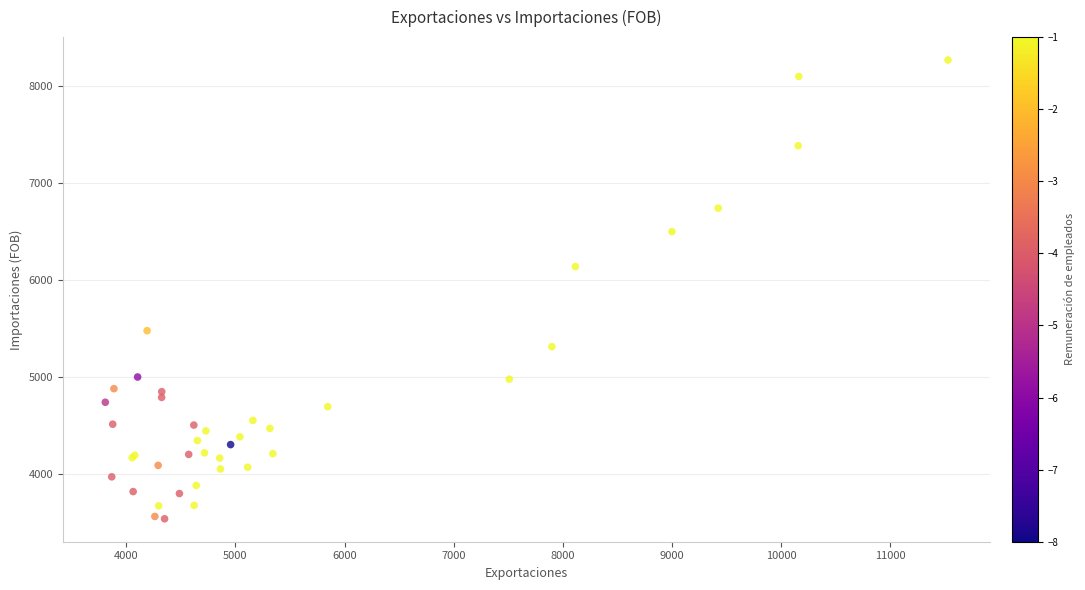

What Y value in the scatter plot is closest to 5905?

6140